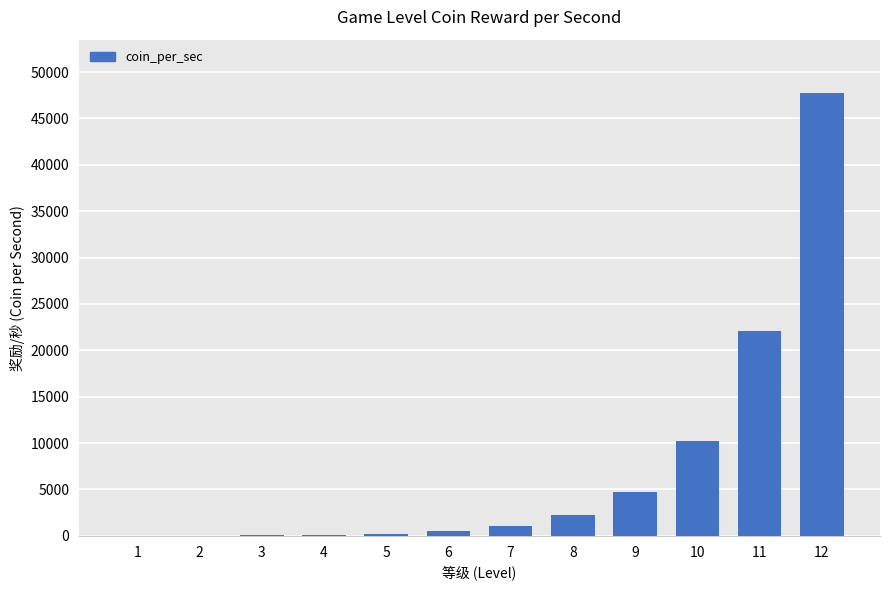

What is the maximum value shown in the chart?

47760